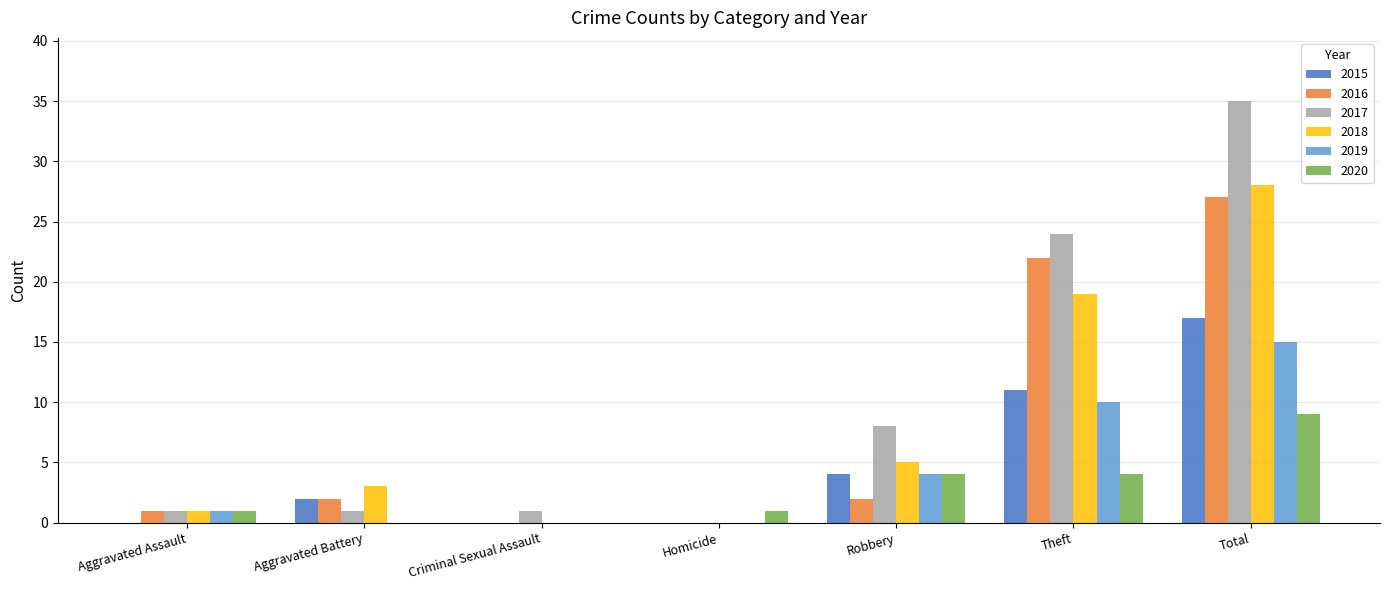

What is the total value across all series at Homicide?

1